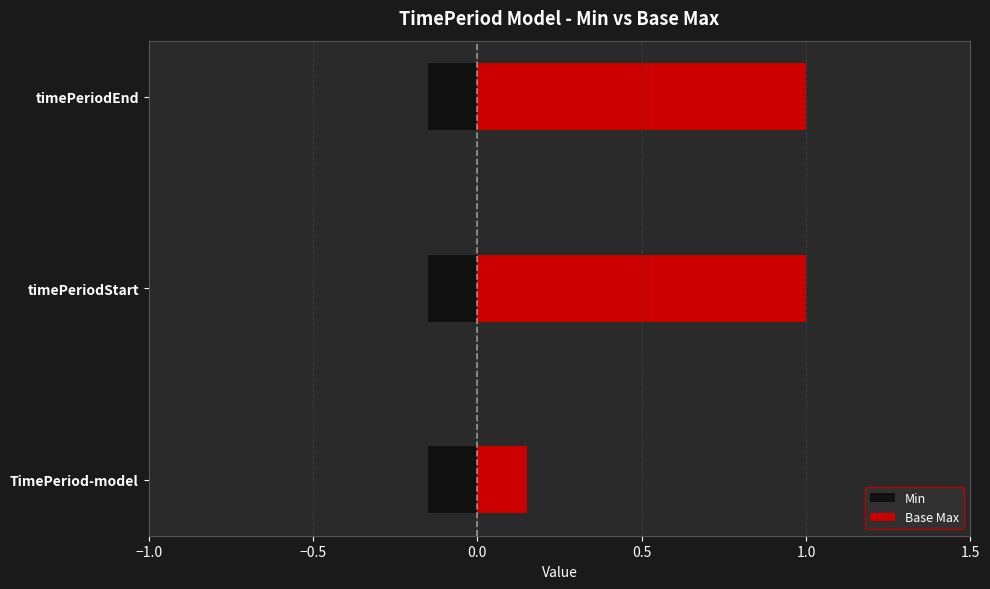

The Min series shows 0.6 at −1.0. True or false?

False